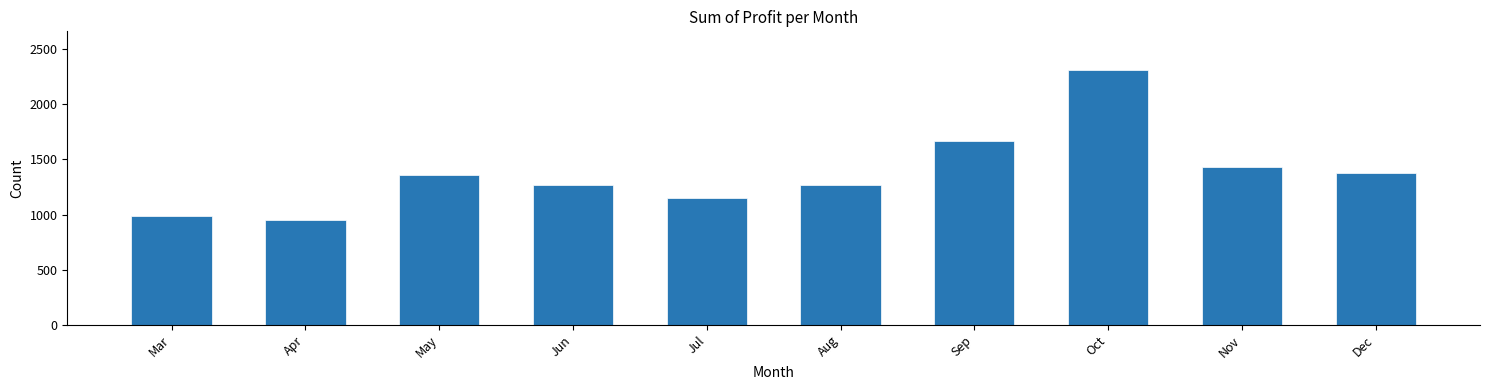

What is the smallest value displayed?

953.3